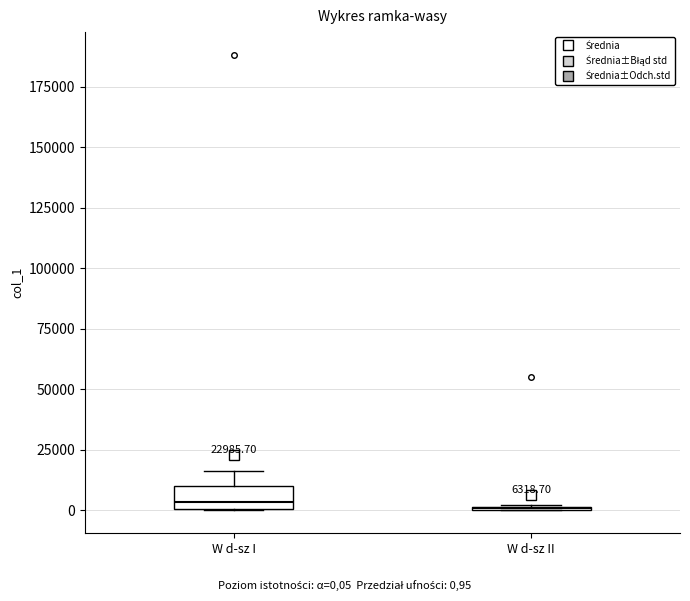

Comparing the boxes themselves (not the whiskers), which one is the tallest?

W d-sz I